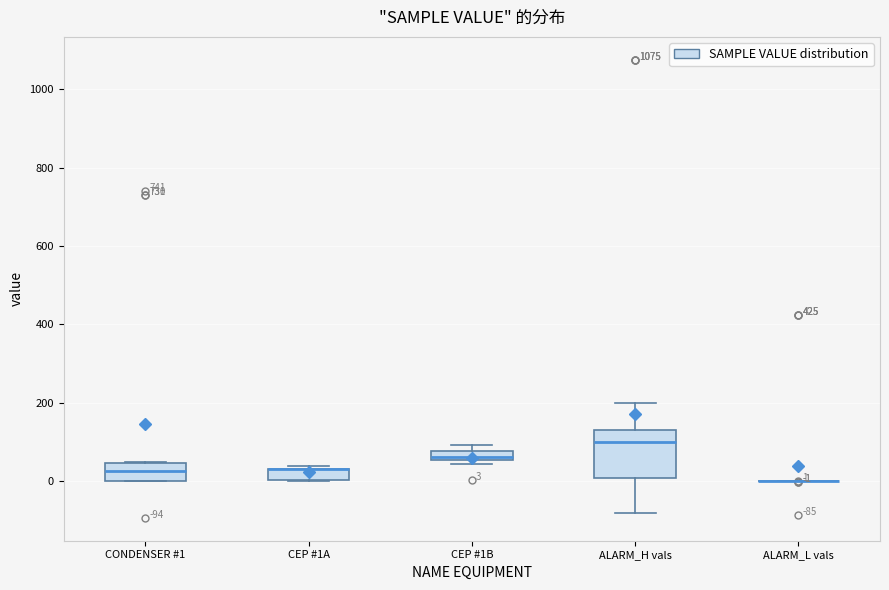

Comparing the boxes themselves (not the whiskers), which one is the tallest?

ALARM_H vals